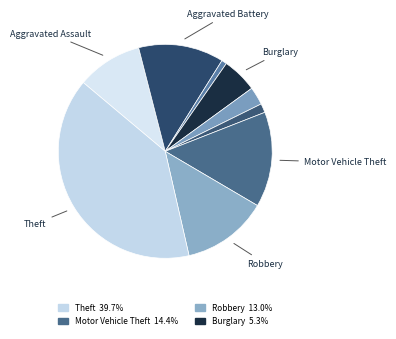

Is there a majority slice in this chart?

No